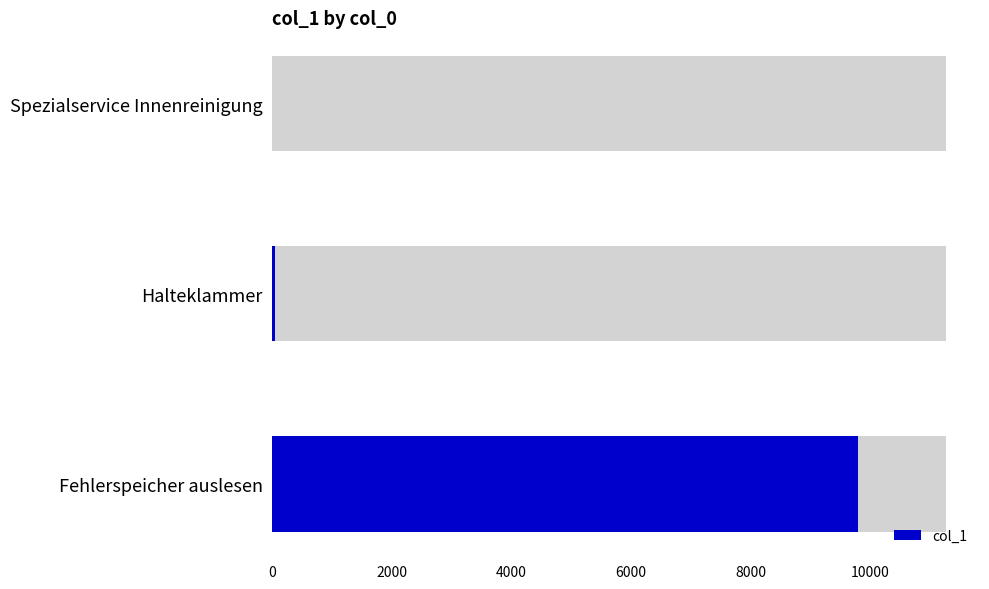

The chart shows a value of 0 at Spezialservice Innenreinigung. True or false?

True